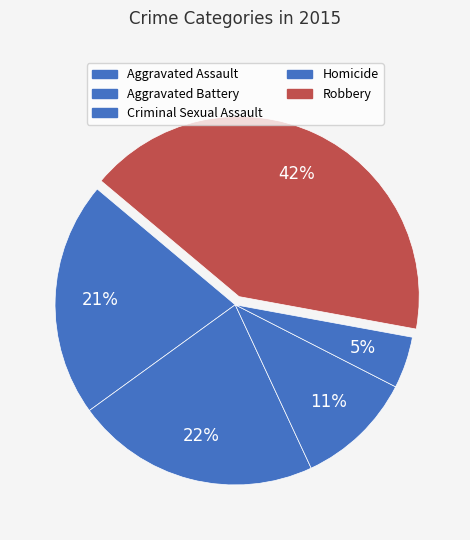

Which slice is the largest?

Robbery